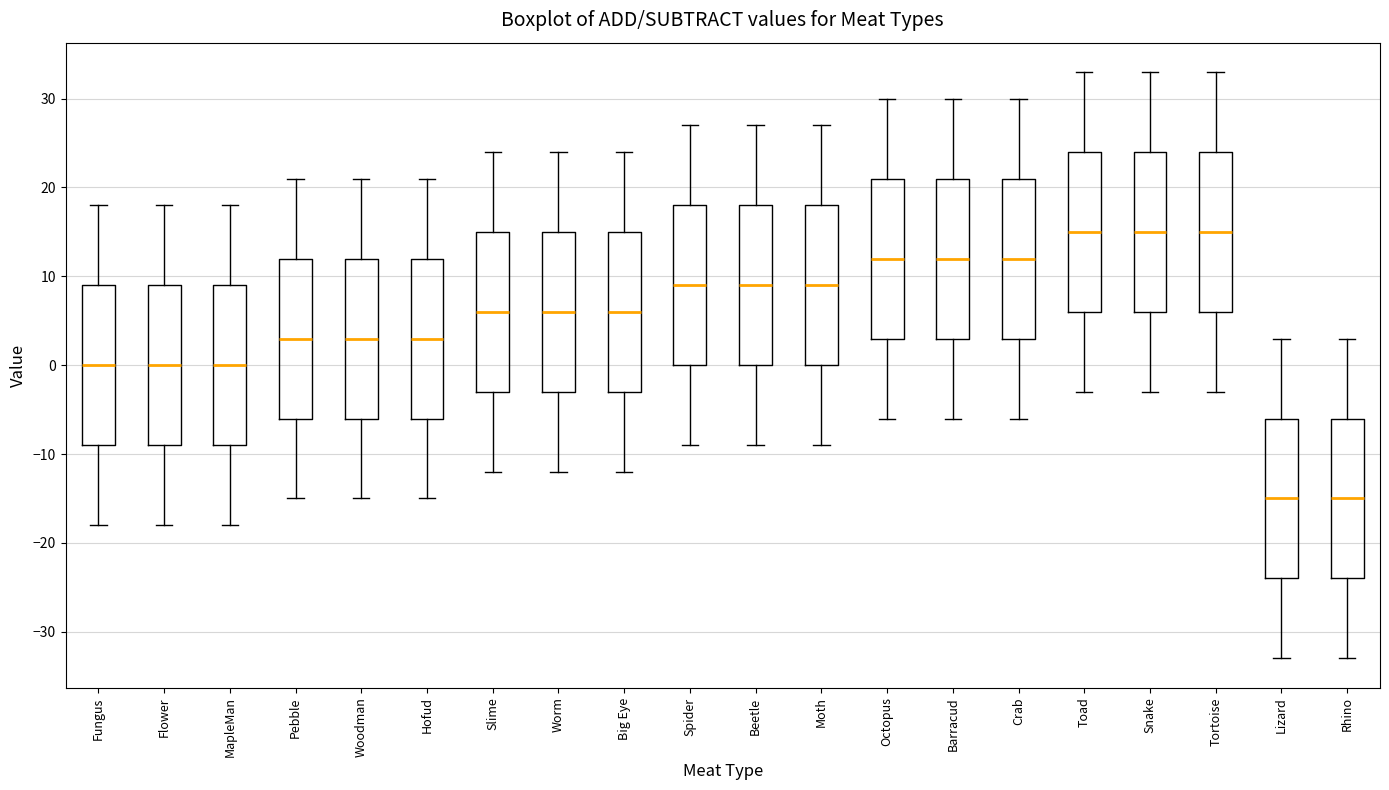

Reading left to right, transcribe this box plot: for each box, give where its median line is, the range the box spans, and where its two whiskers end, as read against the y-axis. The values are not printed on the chart, so give them approximately, as read against the axis.

Fungus: median 0, box -9 to 9, whiskers -18 to 18
Flower: median 0, box -9 to 9, whiskers -18 to 18
MapleMan: median 0, box -9 to 9, whiskers -18 to 18
Pebble: median 3, box -6 to 12, whiskers -15 to 21
Woodman: median 3, box -6 to 12, whiskers -15 to 21
Hofud: median 3, box -6 to 12, whiskers -15 to 21
Slime: median 6, box -3 to 15, whiskers -12 to 24
Worm: median 6, box -3 to 15, whiskers -12 to 24
Big Eye: median 6, box -3 to 15, whiskers -12 to 24
Spider: median 9, box 0 to 18, whiskers -9 to 27
Beetle: median 9, box 0 to 18, whiskers -9 to 27
Moth: median 9, box 0 to 18, whiskers -9 to 27
Octopus: median 12, box 3 to 21, whiskers -6 to 30
Barracud: median 12, box 3 to 21, whiskers -6 to 30
Crab: median 12, box 3 to 21, whiskers -6 to 30
Toad: median 15, box 6 to 24, whiskers -3 to 33
Snake: median 15, box 6 to 24, whiskers -3 to 33
Tortoise: median 15, box 6 to 24, whiskers -3 to 33
Lizard: median -15, box -24 to -6, whiskers -33 to 3
Rhino: median -15, box -24 to -6, whiskers -33 to 3